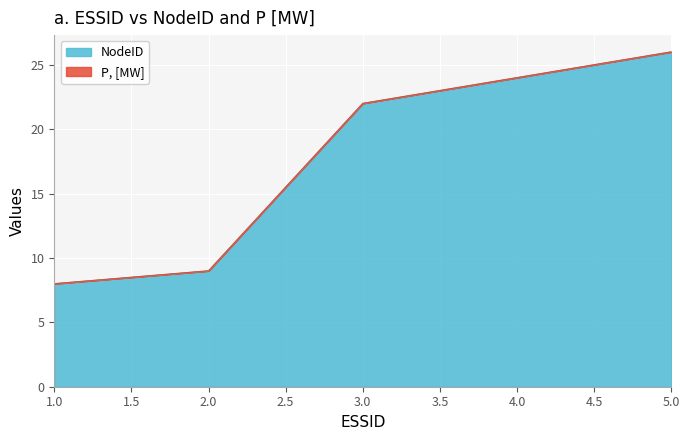

Reading right to left, extract all data points from this chart.

26	24	22	9	8